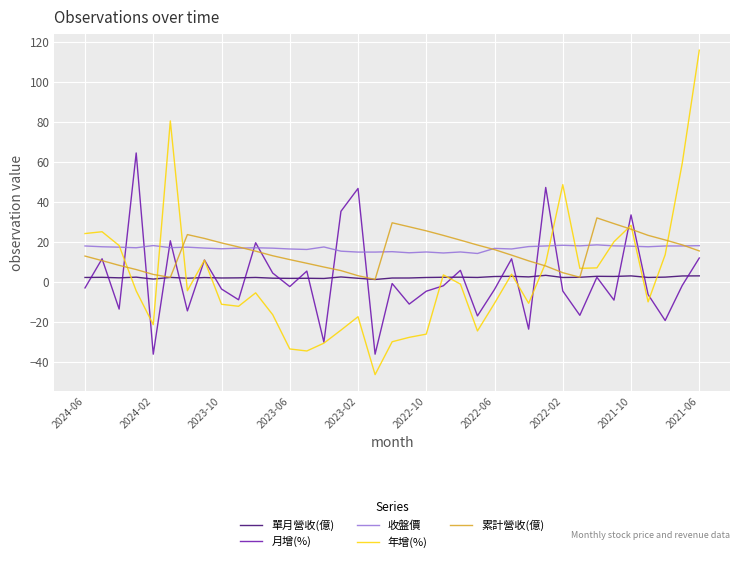

What is the lowest value of the 單月營收(億) series?

1.3